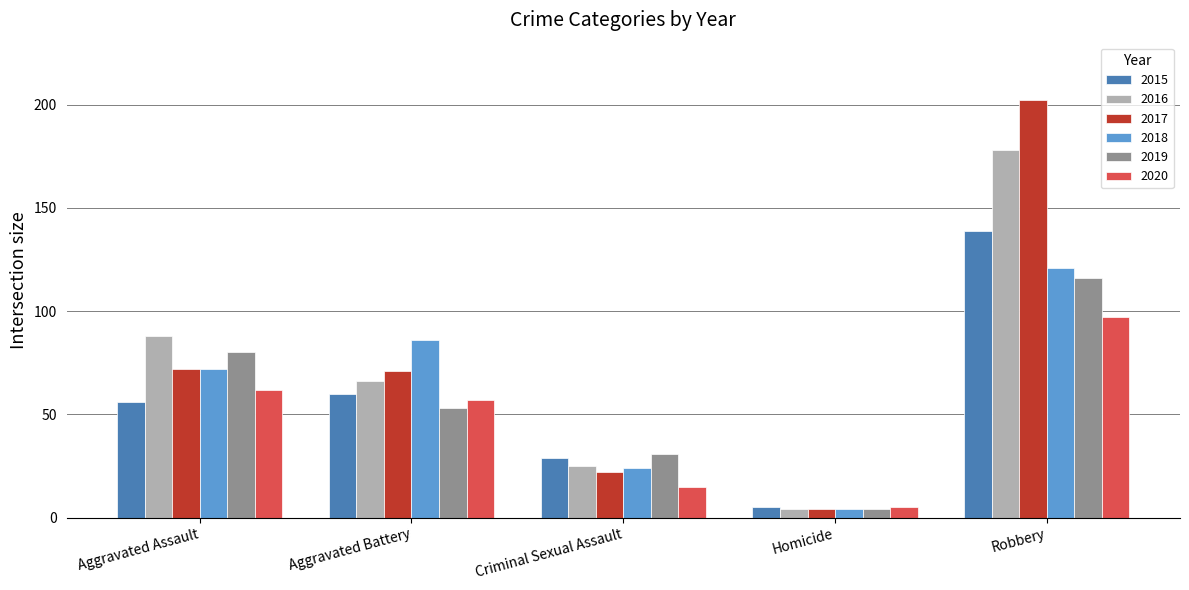

True or false: 2015 has a value of 42 at Criminal Sexual Assault.

False